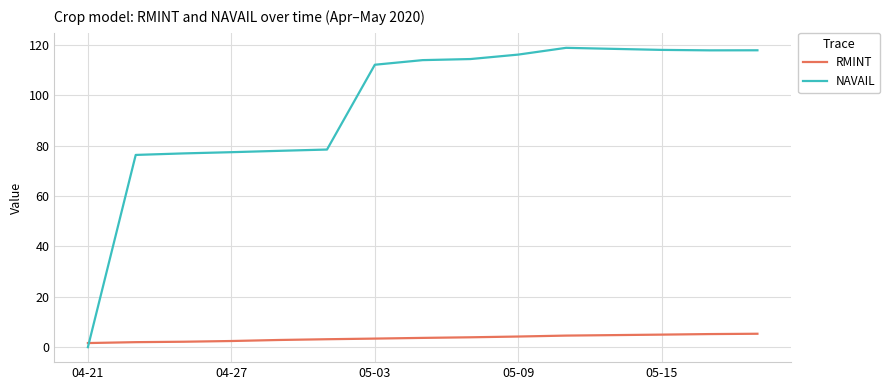

Rank the series by their average value, from highest to lowest.

NAVAIL, RMINT